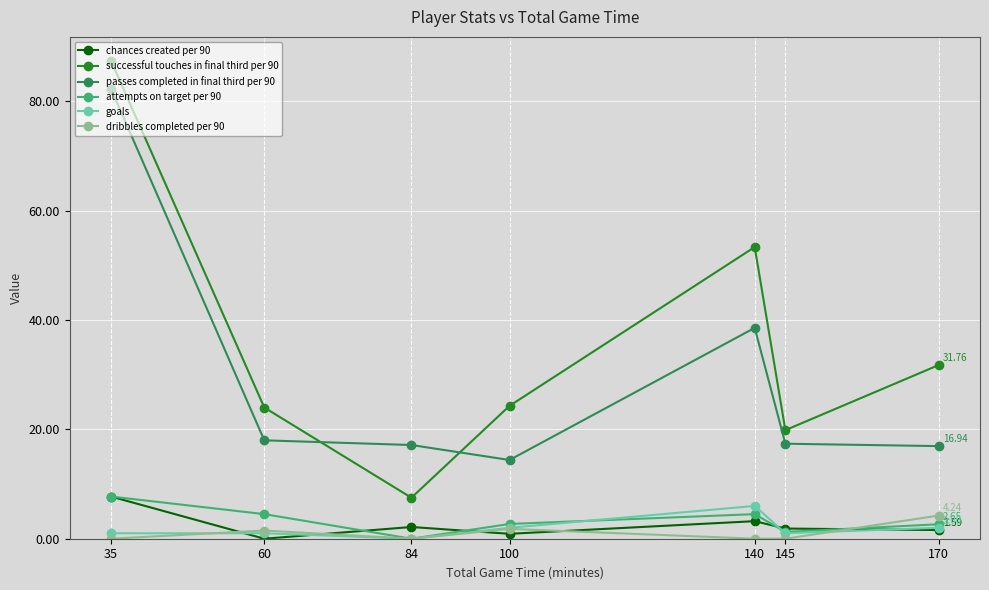

How many interior local valleys does the goals series have?

2